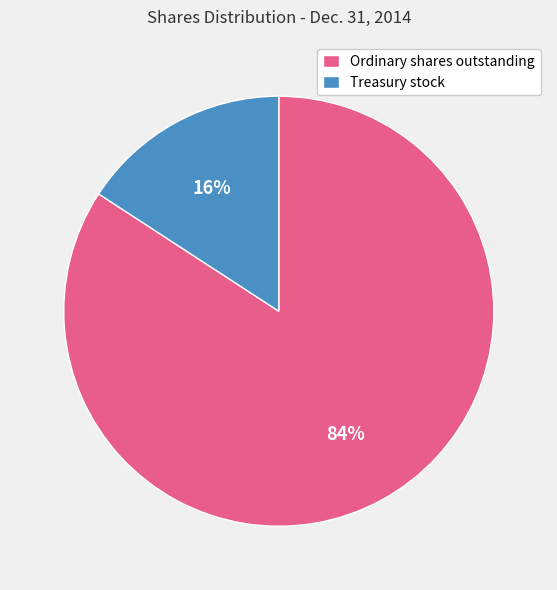

To the nearest percent, what is the average slice percentage?

50%